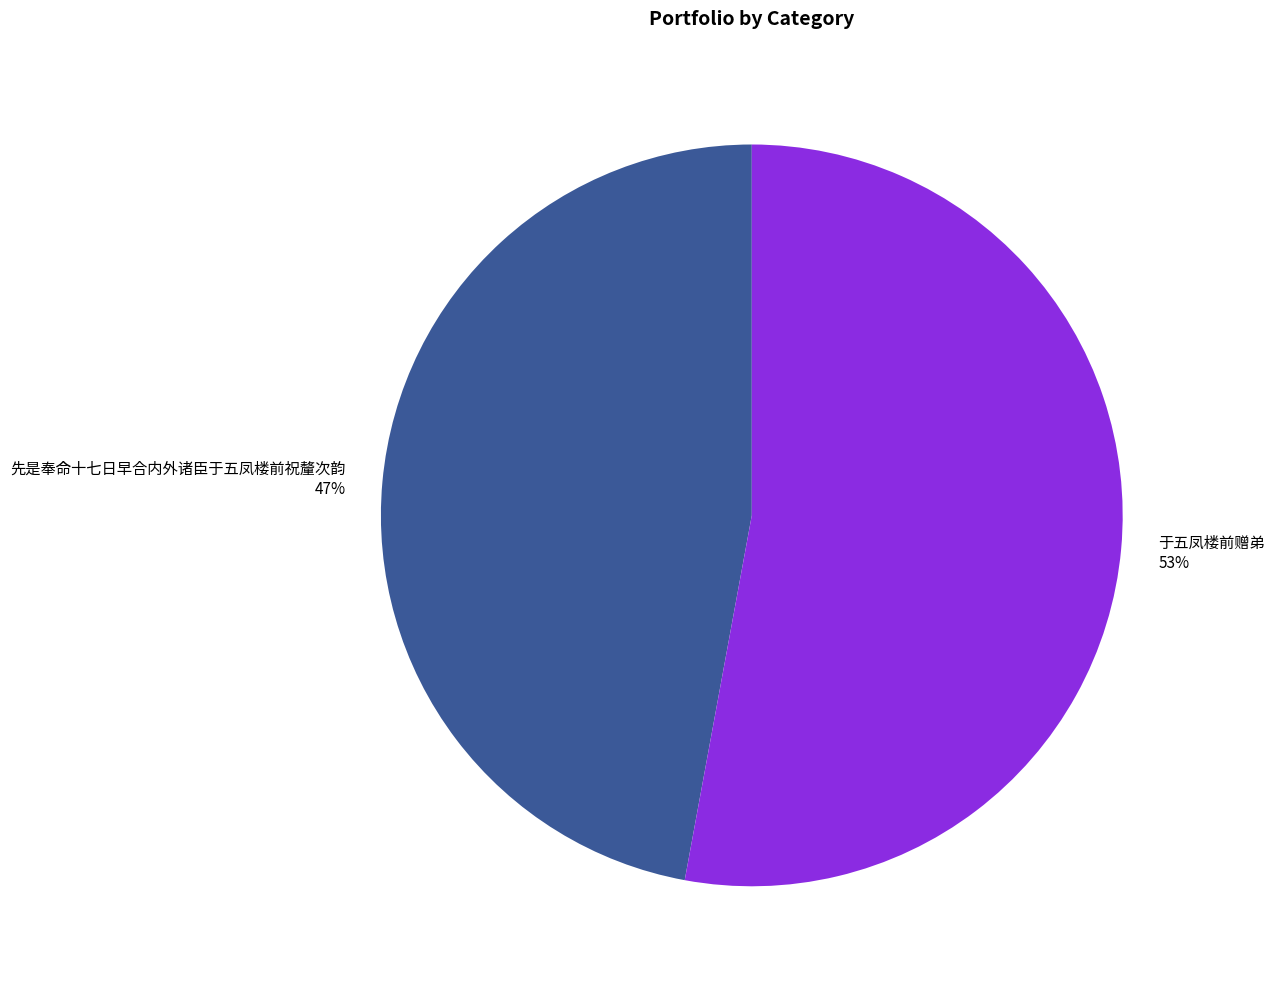

How many slices are in this pie chart?

2